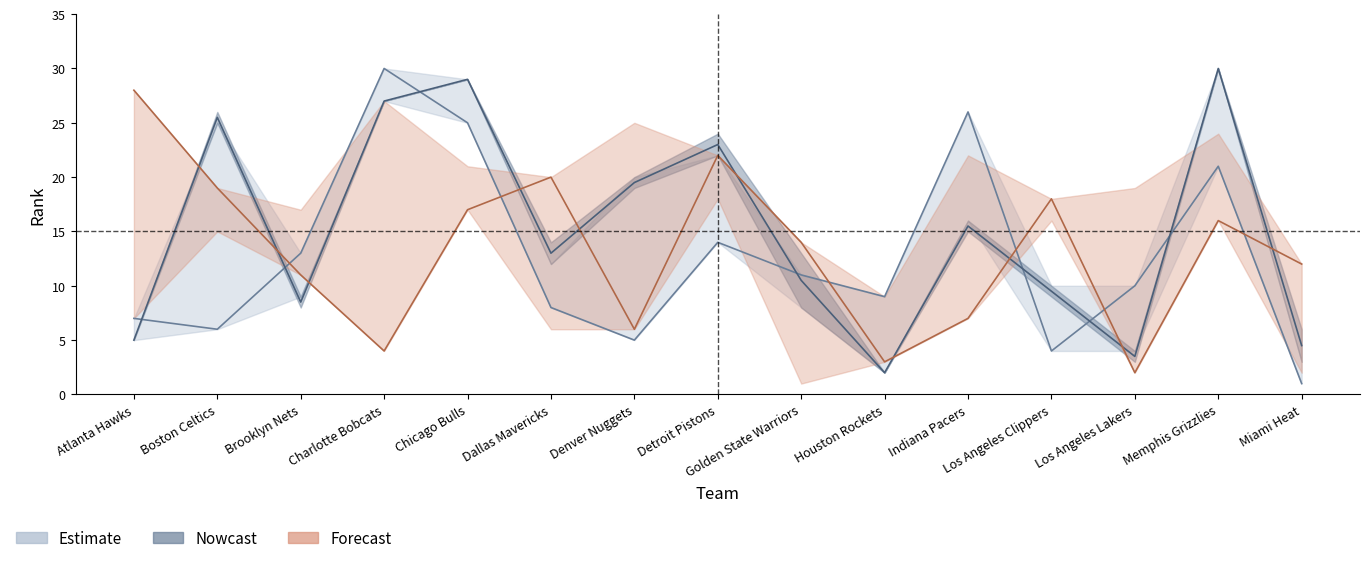

Reading left to right, list all the values displayed in this chart.

Estimate: Atlanta Hawks=7.0	Boston Celtics=6.0	Brooklyn Nets=13.0	Charlotte Bobcats=30.0	Chicago Bulls=25.0	Dallas Mavericks=8.0	Denver Nuggets=5.0	Detroit Pistons=14.0	Golden State Warriors=11.0	Houston Rockets=9.0	Indiana Pacers=26.0	Los Angeles Clippers=4.0	Los Angeles Lakers=10.0	Memphis Grizzlies=21.0	Miami Heat=1.0
Nowcast: Atlanta Hawks=5.0	Boston Celtics=25.5	Brooklyn Nets=8.5	Charlotte Bobcats=27.0	Chicago Bulls=29.0	Dallas Mavericks=13.0	Denver Nuggets=19.5	Detroit Pistons=23.0	Golden State Warriors=10.5	Houston Rockets=2.0	Indiana Pacers=15.5	Los Angeles Clippers=9.5	Los Angeles Lakers=3.5	Memphis Grizzlies=30.0	Miami Heat=4.5
Forecast: Atlanta Hawks=28.0	Boston Celtics=19.0	Brooklyn Nets=11.0	Charlotte Bobcats=4.0	Chicago Bulls=17.0	Dallas Mavericks=20.0	Denver Nuggets=6.0	Detroit Pistons=22.0	Golden State Warriors=14.0	Houston Rockets=3.0	Indiana Pacers=7.0	Los Angeles Clippers=18.0	Los Angeles Lakers=2.0	Memphis Grizzlies=16.0	Miami Heat=12.0